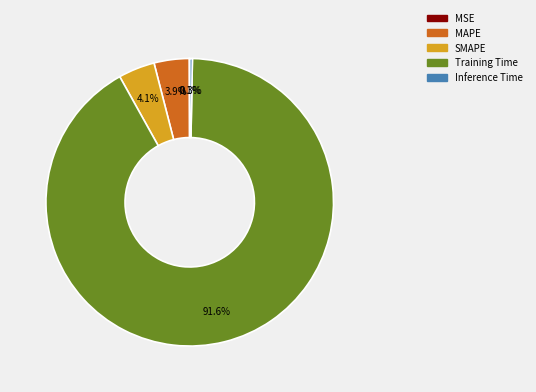

Is the sum of MAPE and Training Time greater than half?

Yes